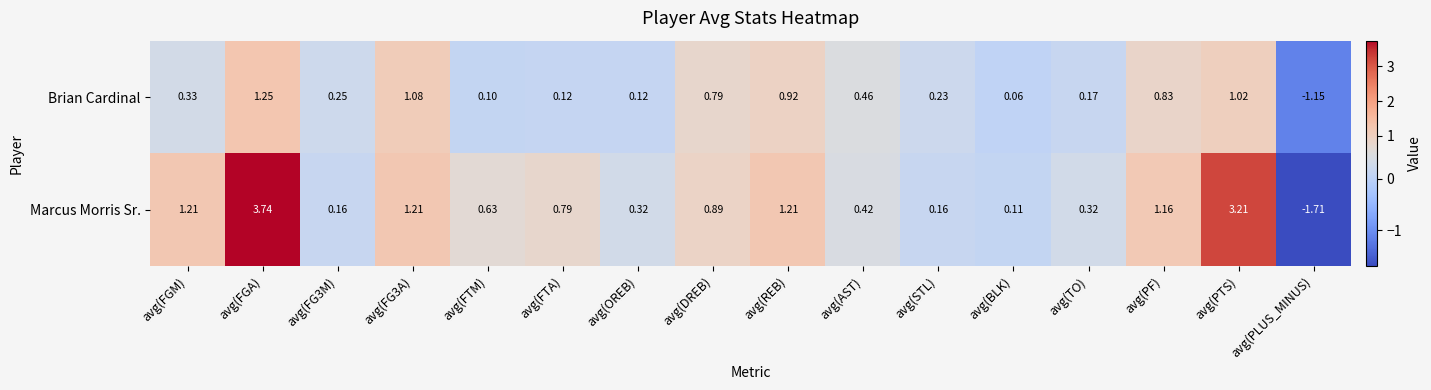

How many positive values does the Brian Cardinal series have?

15